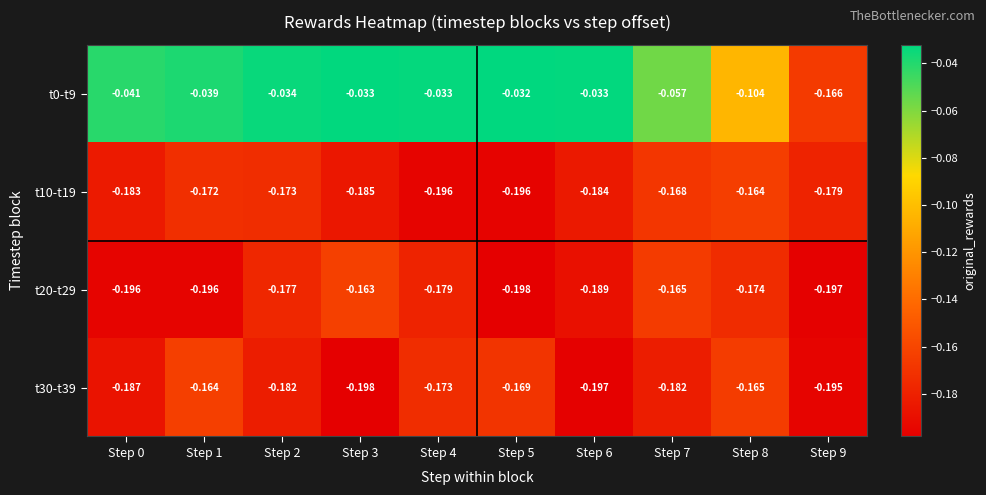

How many series are shown in this chart?

4